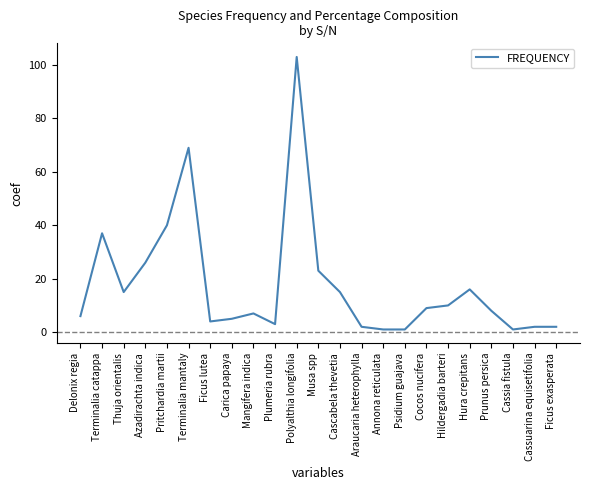

What is the greatest value displayed?

103